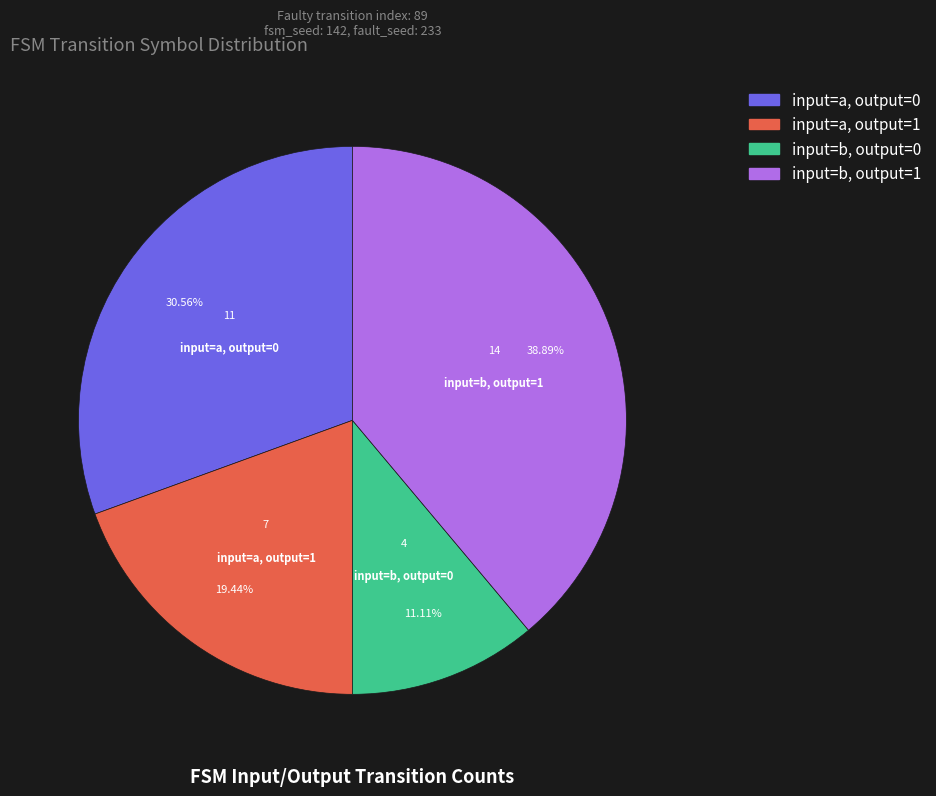

To the nearest percent, what is the difference between the input=a, output=1 and input=a, output=0 slice percentages?

11%